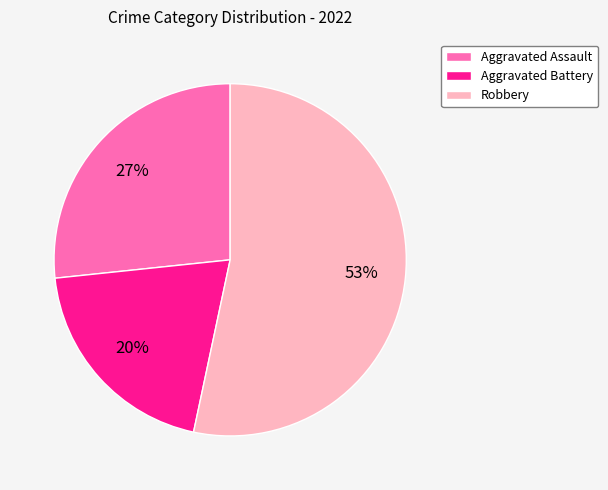

To the nearest percent, what is the average slice percentage?

33%